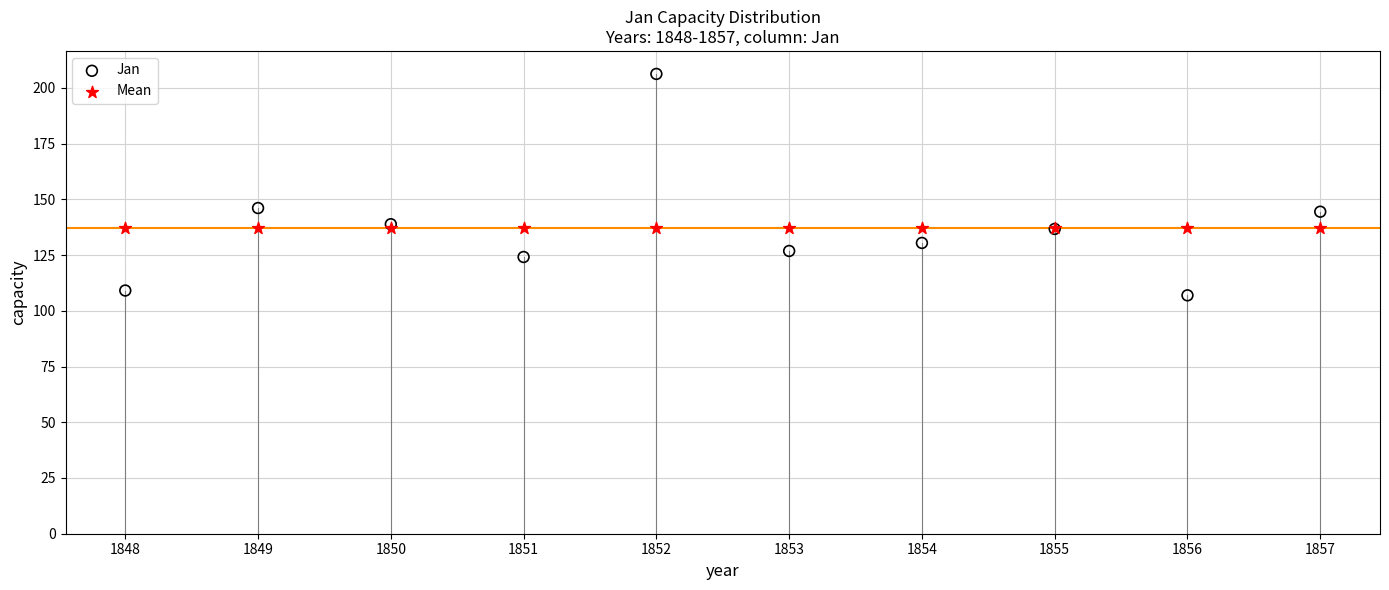

Which series contains the highest Y value?

Jan